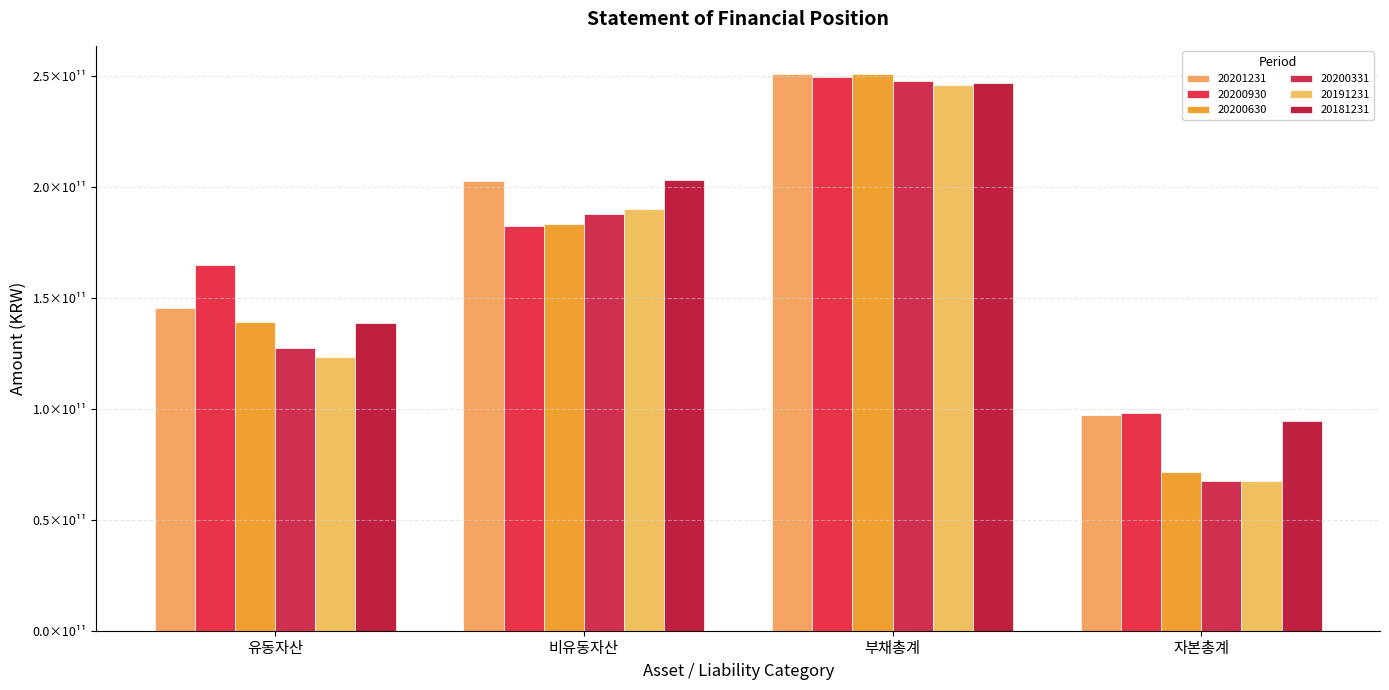

Does the chart contain stacked bars?

No